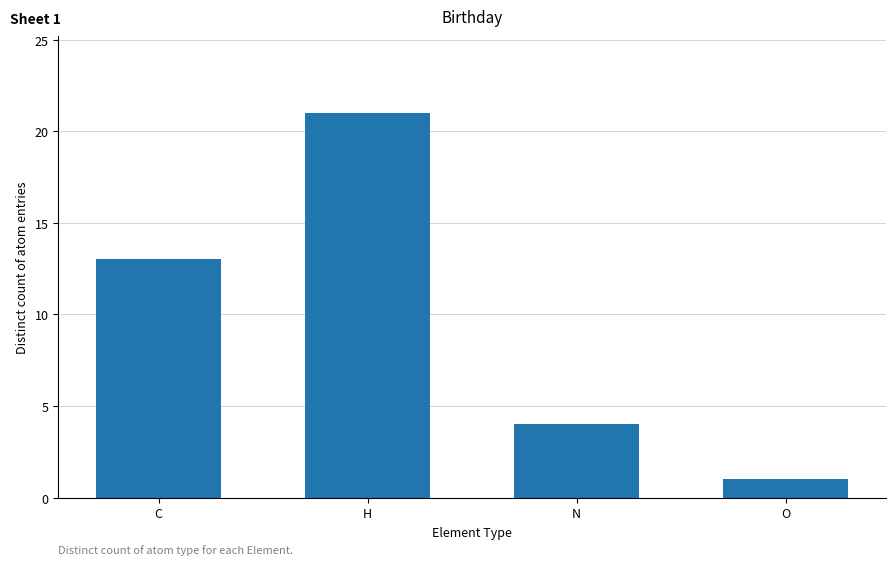

List the labels in order of value, largest first.

H, C, N, O